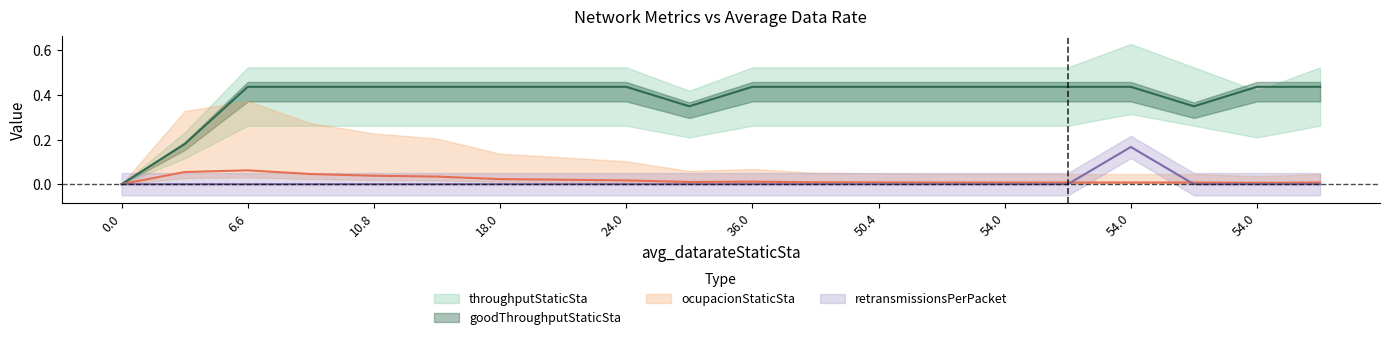

Which category has the highest value in the ocupacionStaticSta series?

6.6